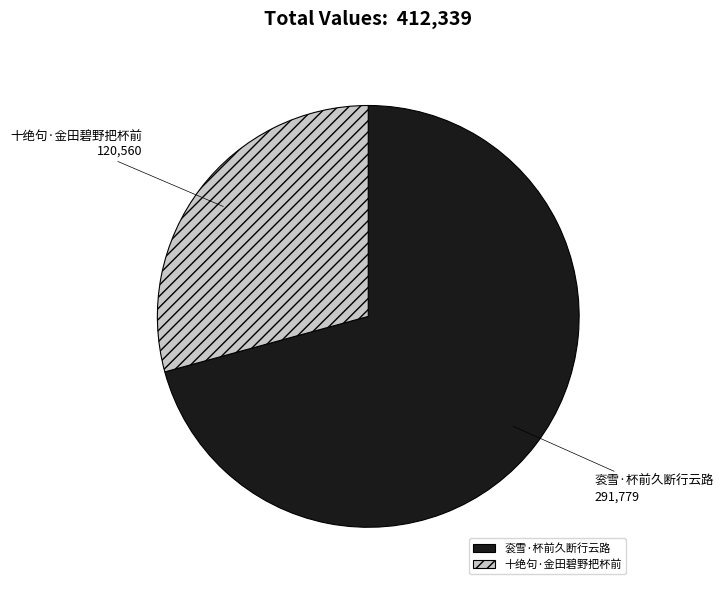

Is the sum of 衮雪·杯前久断行云路 and 十绝句·金田碧野把杯前 greater than half?

Yes